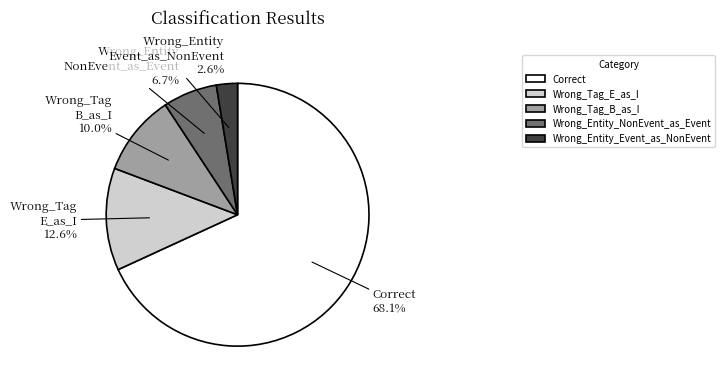

Is it true that Wrong_Tag_B_as_I is 10% of the pie?

True